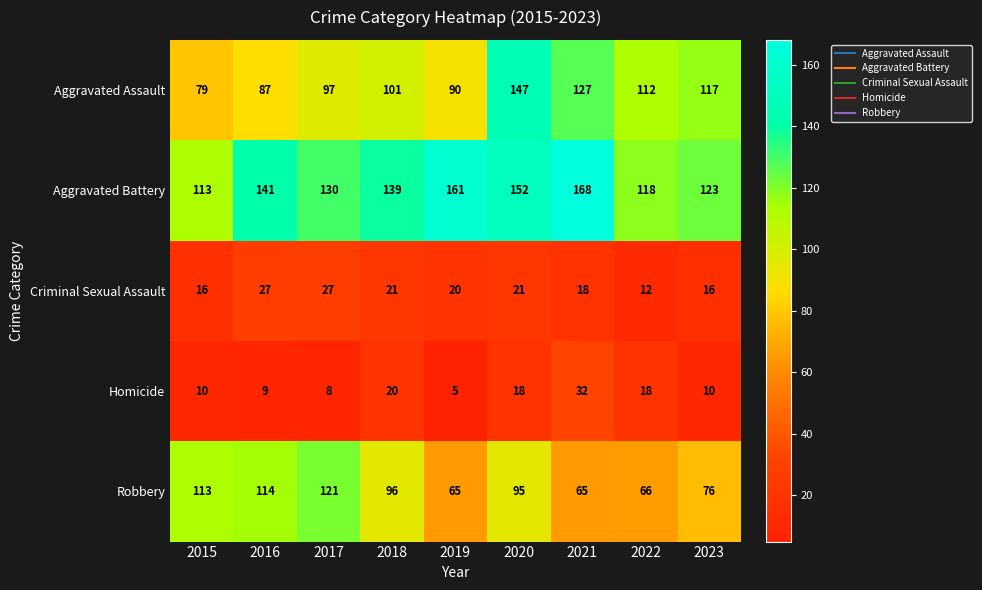

Between 2022 and 2023, which series saw the biggest shift?

Robbery